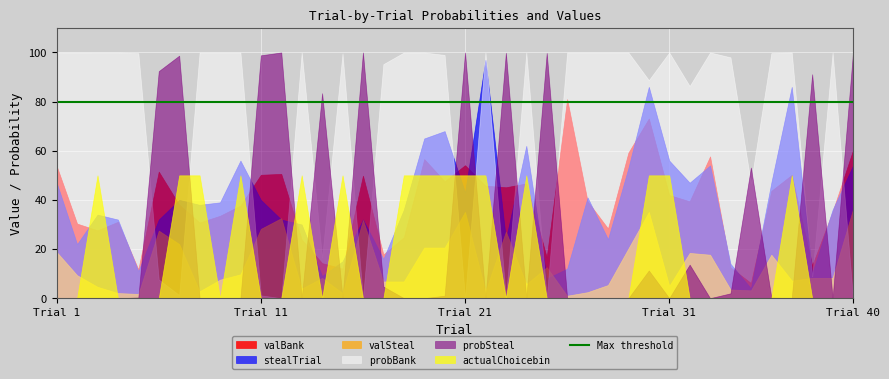

What is the sum of the valSteal values at 31 and 11?

33.2